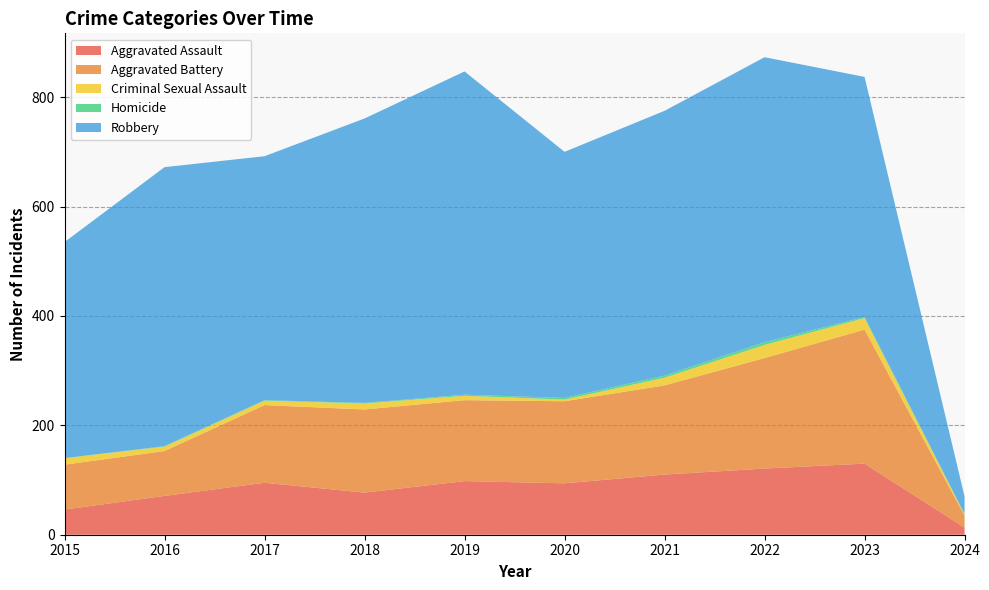

Reading left to right, list all the values displayed in this chart.

Aggravated Assault: 2015=46	2016=71	2017=95	2018=77	2019=98	2020=94	2021=110	2022=121	2023=130	2024=13
Aggravated Battery: 2015=82	2016=82	2017=142	2018=152	2019=148	2020=150	2021=163	2022=202	2023=245	2024=22
Criminal Sexual Assault: 2015=12	2016=8	2017=8	2018=11	2019=8	2020=3	2021=14	2022=24	2023=21	2024=2
Homicide: 2015=0	2016=1	2017=1	2018=1	2019=2	2020=3	2021=4	2022=5	2023=2	2024=1
Robbery: 2015=395	2016=510	2017=446	2018=520	2019=591	2020=450	2021=484	2022=521	2023=439	2024=32